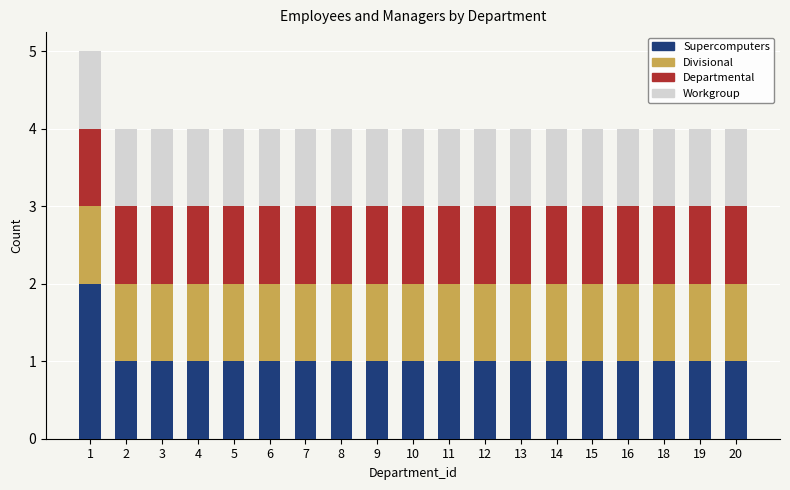

The Supercomputers series shows 1 at 15. True or false?

True